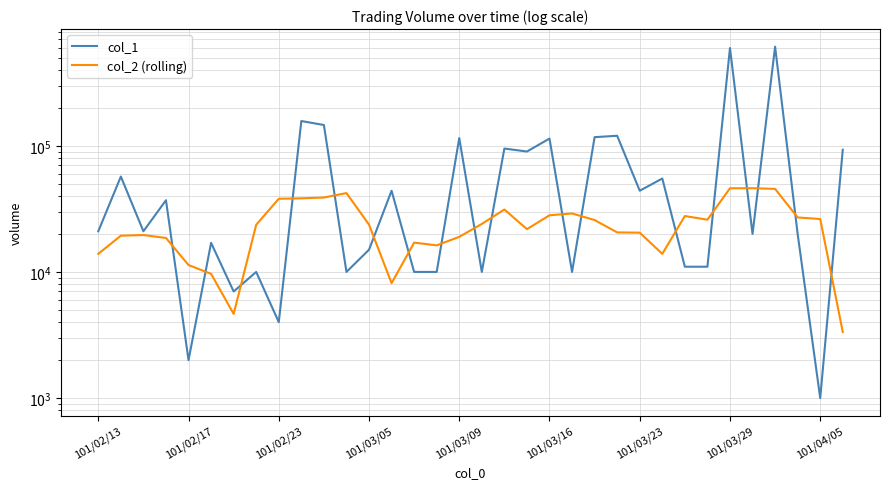

Does the chart display data point markers on the line(s)?

No